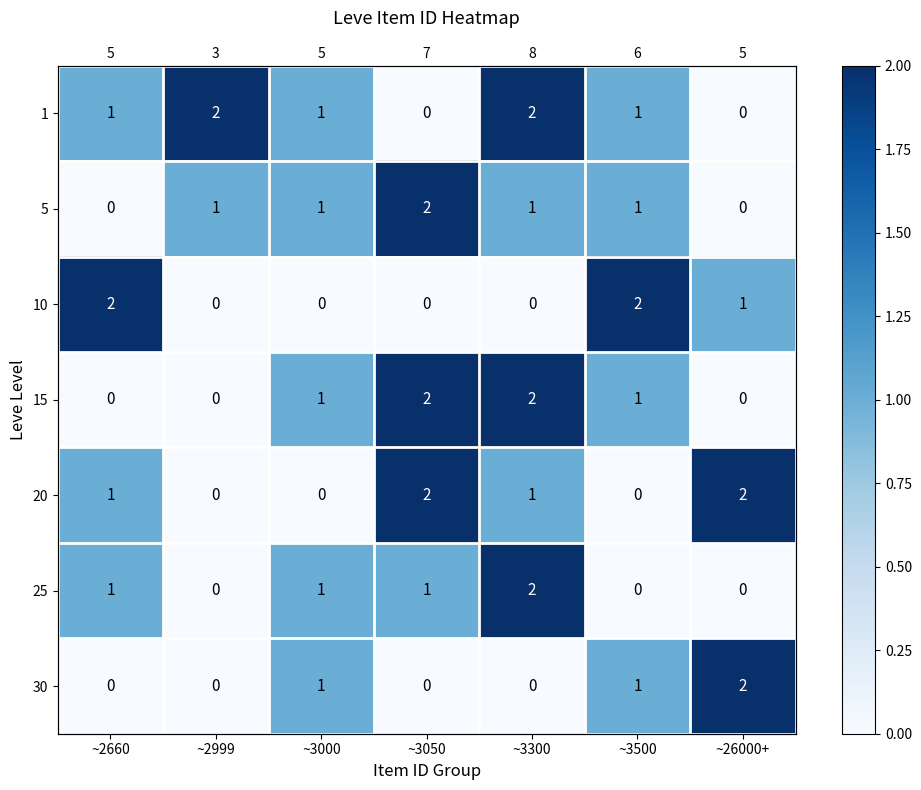

How many 10 values are between 0 and 2?

7